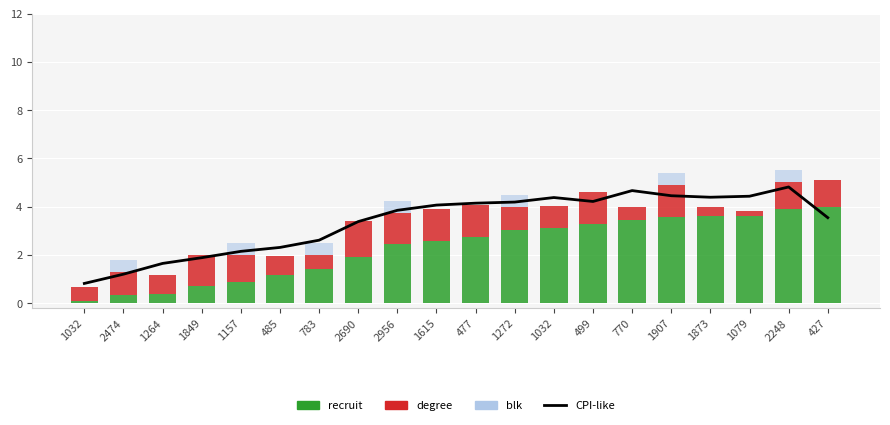

What is the lowest value of the CPI-like series?

0.8